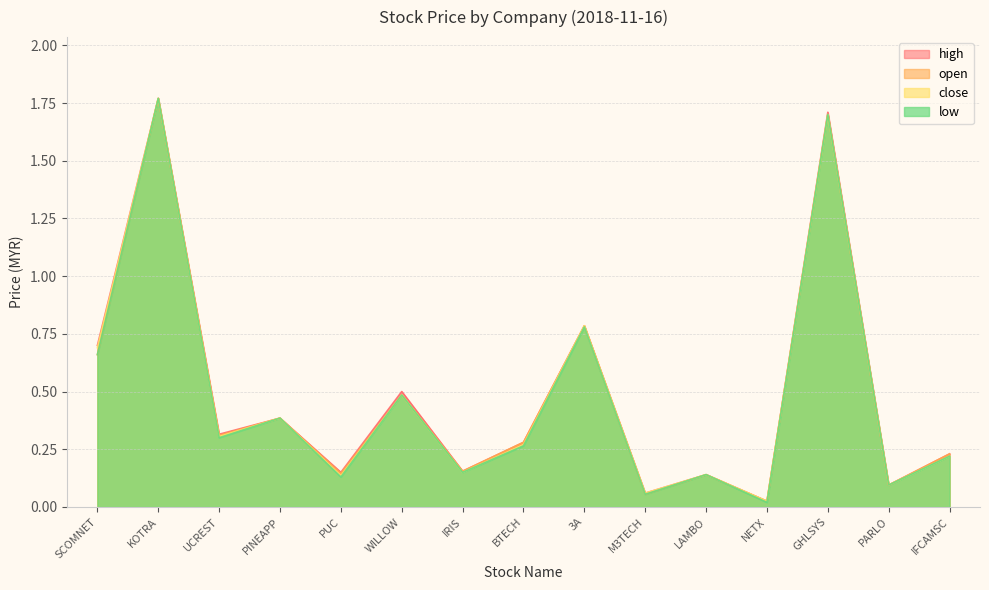

Rank the series by their maximum value, from highest to lowest.

open, close, high, low